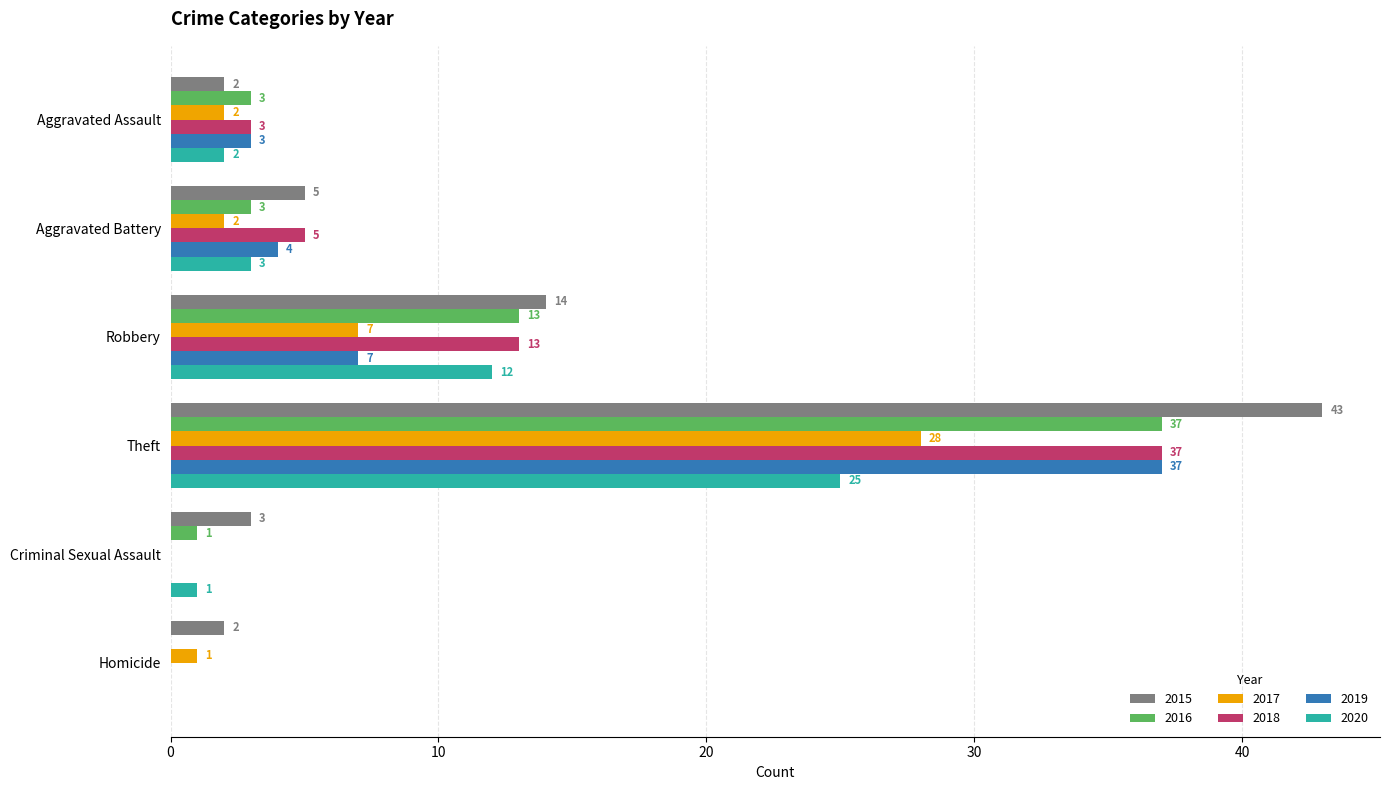

How many values in 2018 are above zero?

4